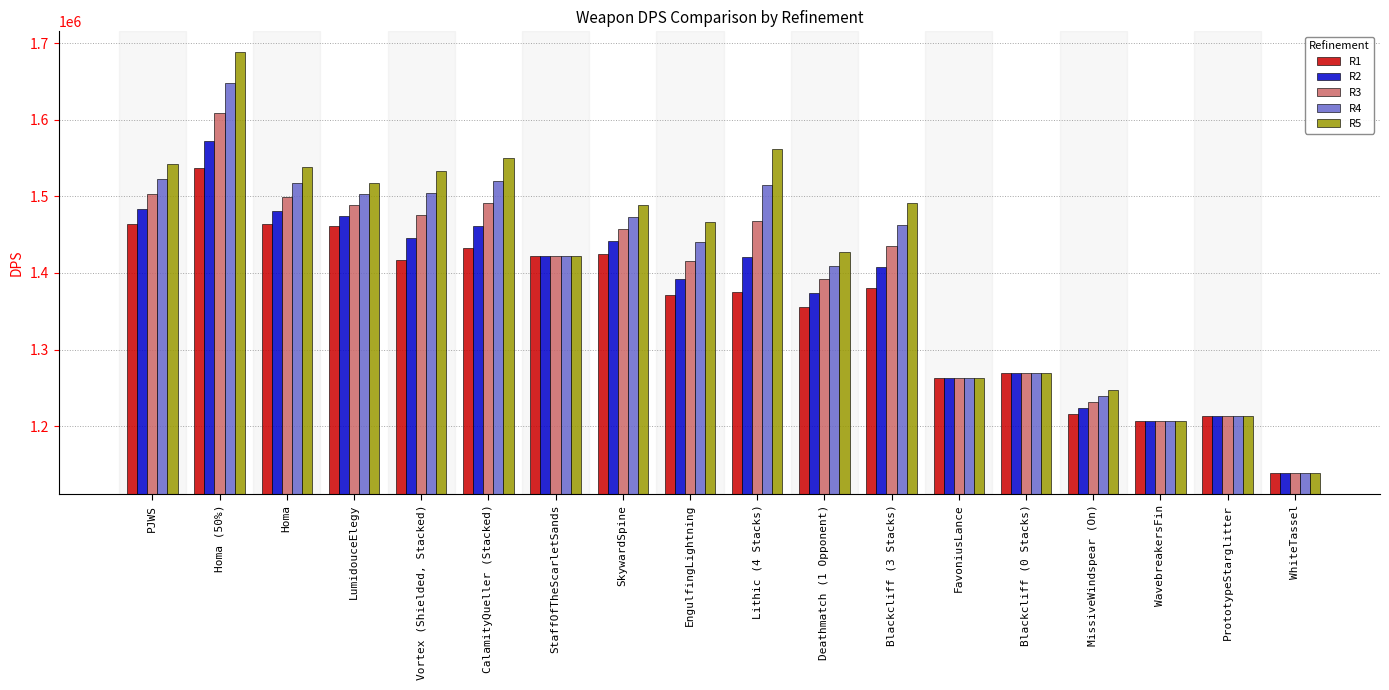

At Homa (50%), list the series in order from smallest to largest.

R1, R2, R3, R4, R5